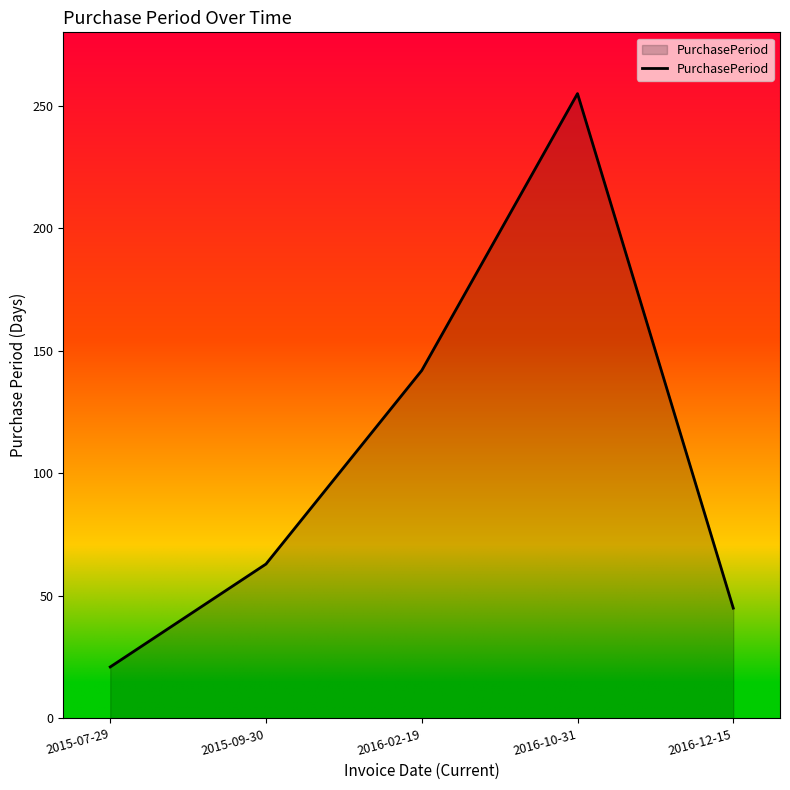

How many interior local peaks (higher than both neighbors) does the data have?

1